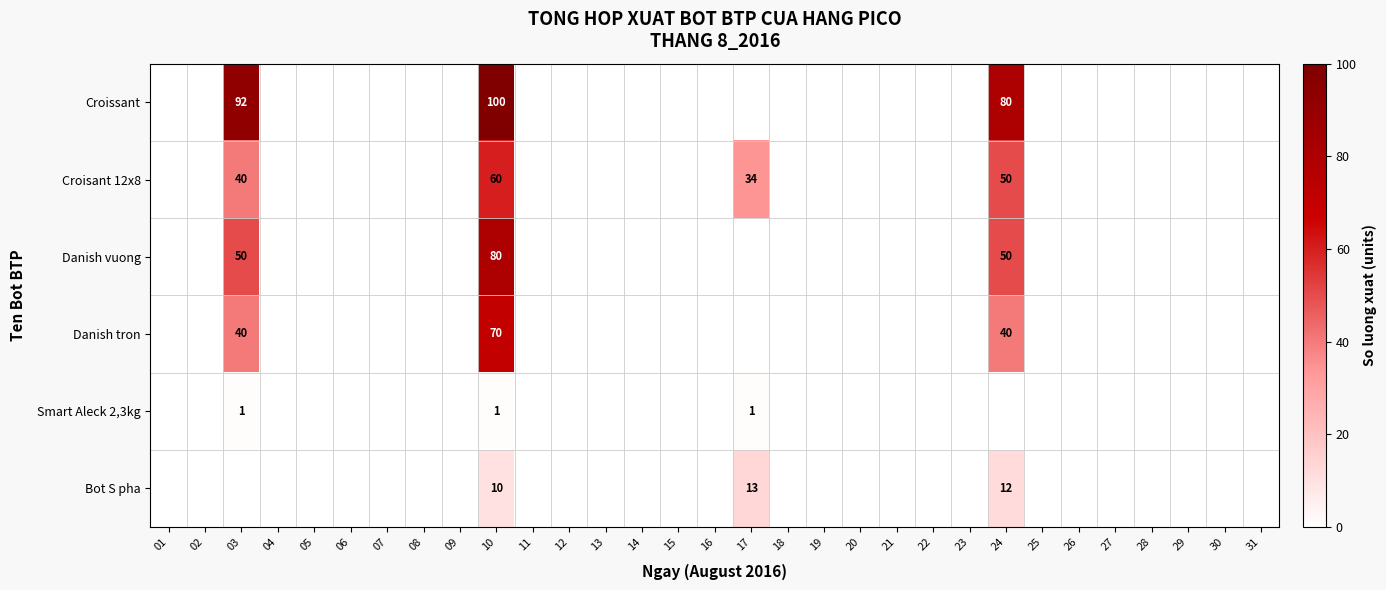

True or false: Danish vuong has a value of 80 at 10.

True